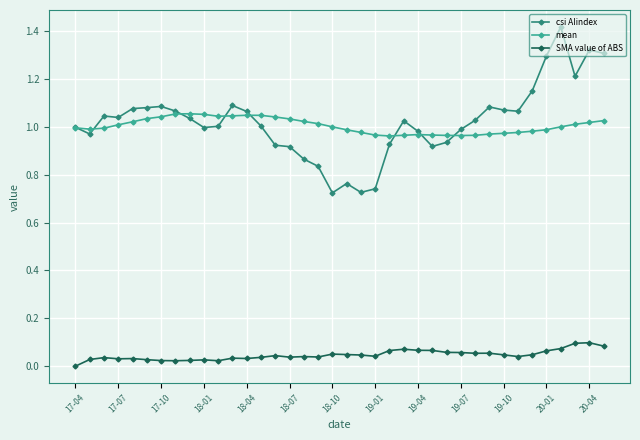

Which series has the widest spread of values?

csi AIindex